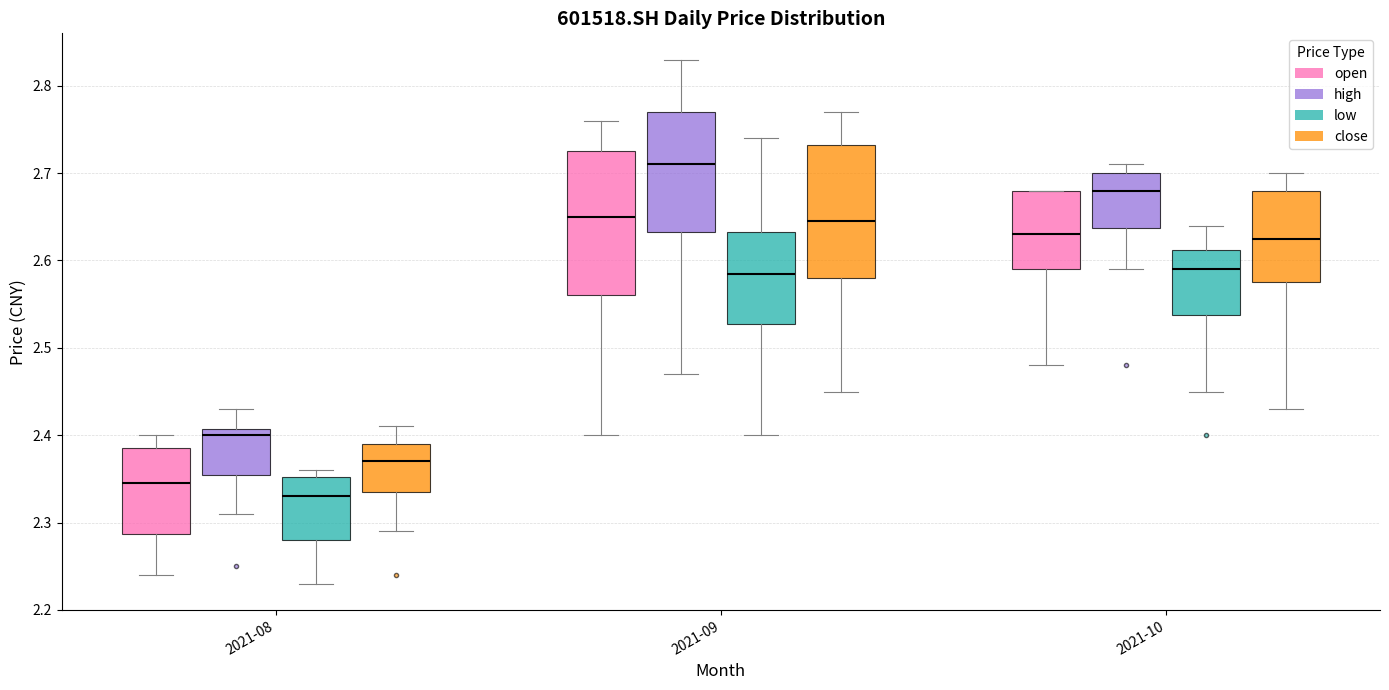

Reading left to right, read every box against the y-axis: the position of its median line, the range the box covers, and the ends of its whiskers. The values are not printed on the chart, so give them approximately, as read against the axis.

2021-08 (open): median 2.35, box 2.29 to 2.39, whiskers 2.24 to 2.40
2021-08 (high): median 2.40, box 2.36 to 2.41, whiskers 2.31 to 2.43
2021-08 (low): median 2.33, box 2.28 to 2.35, whiskers 2.23 to 2.36
2021-08 (close): median 2.37, box 2.34 to 2.39, whiskers 2.29 to 2.41
2021-09 (open): median 2.65, box 2.56 to 2.73, whiskers 2.40 to 2.76
2021-09 (high): median 2.71, box 2.63 to 2.77, whiskers 2.47 to 2.83
2021-09 (low): median 2.59, box 2.53 to 2.63, whiskers 2.40 to 2.74
2021-09 (close): median 2.65, box 2.58 to 2.73, whiskers 2.45 to 2.77
2021-10 (open): median 2.63, box 2.59 to 2.68, whiskers 2.48 to 2.68
2021-10 (high): median 2.68, box 2.64 to 2.70, whiskers 2.59 to 2.71
2021-10 (low): median 2.59, box 2.54 to 2.61, whiskers 2.45 to 2.64
2021-10 (close): median 2.63, box 2.58 to 2.68, whiskers 2.43 to 2.70